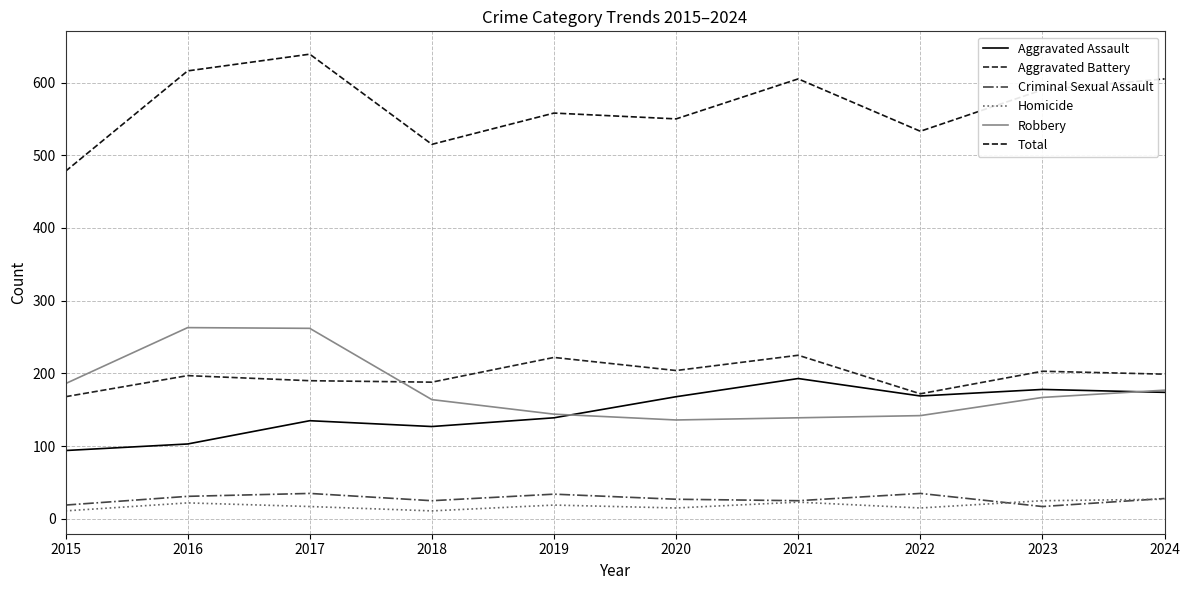

At which category is the sum across all series the highest?

2017